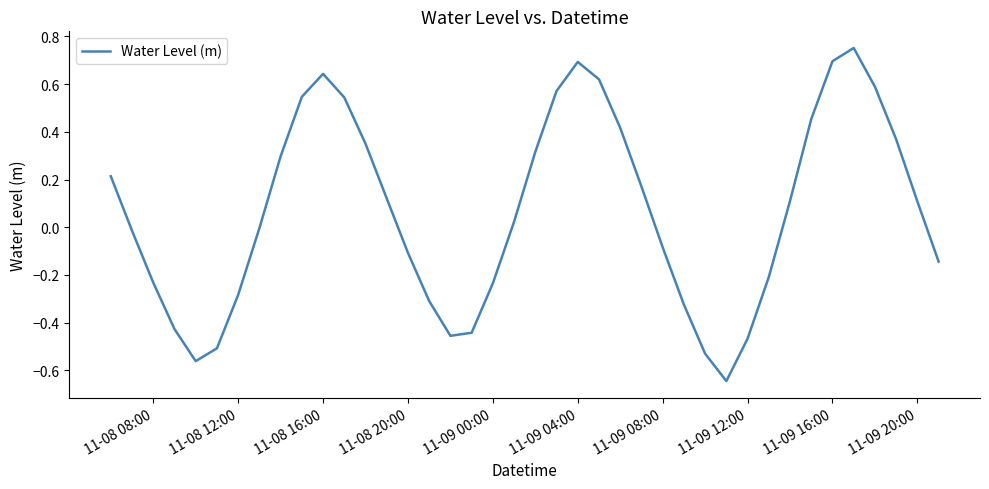

What is the difference between the maximum and minimum values?

1.4